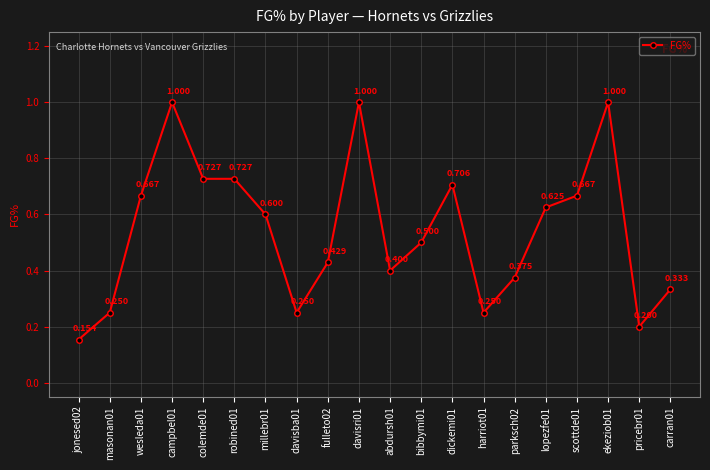

Which label corresponds to the smallest value in the chart?

jonesed02